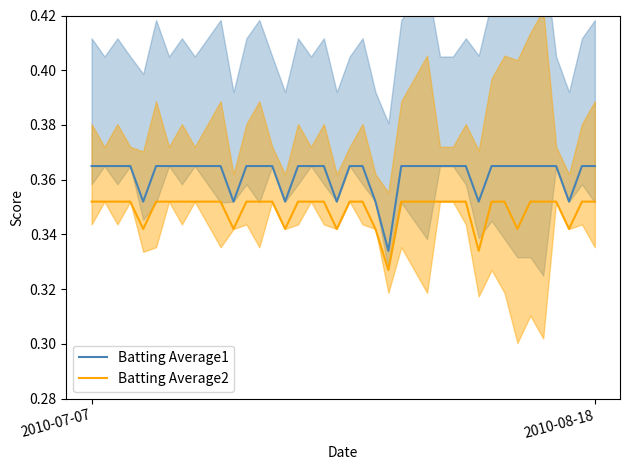

List the series in order of their peak value, highest first.

Batting Average1, Batting Average2